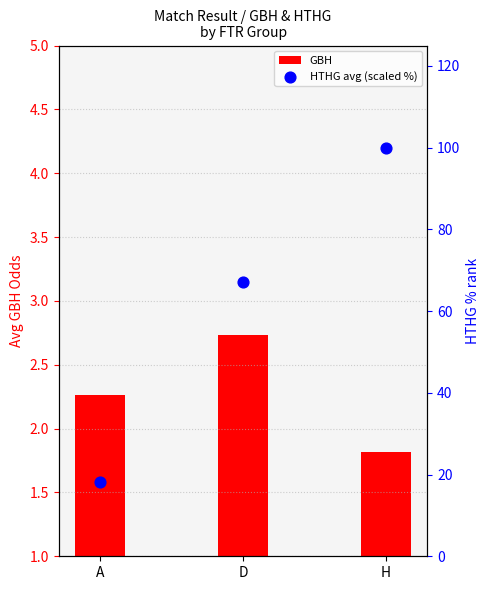

Which series contains the highest Y value?

HTHG avg (scaled %)